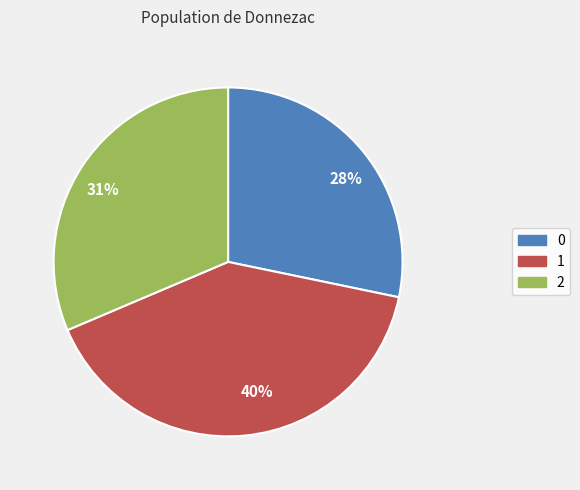

True or false: 1 accounts for 40% of the total.

True